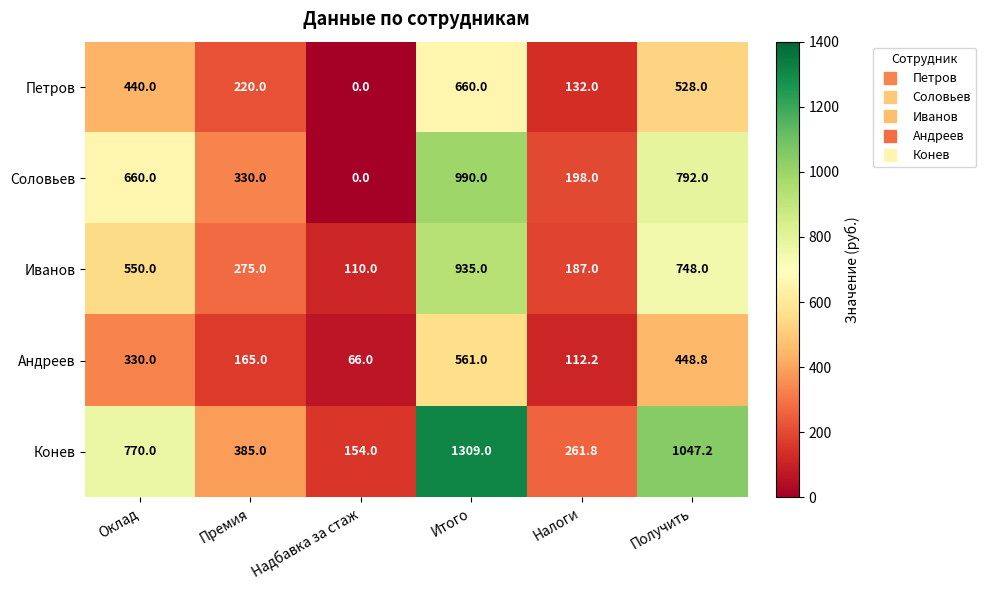

Is it true that Соловьев equals 660.0 at Оклад?

True